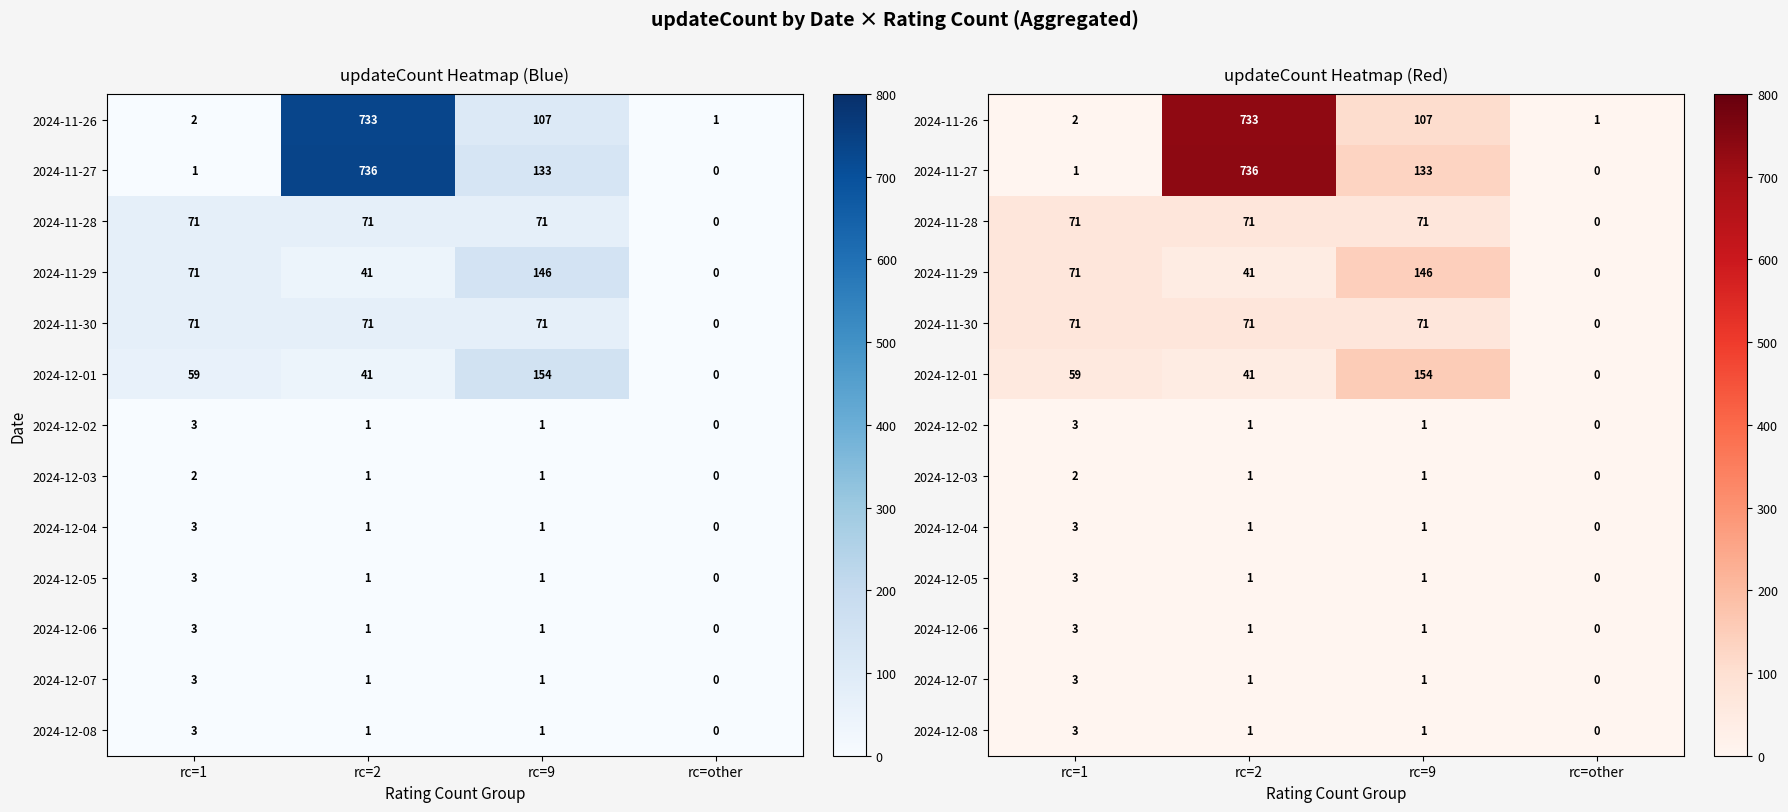

Where does the 2024-12-02 series first go above 1?

rc=1